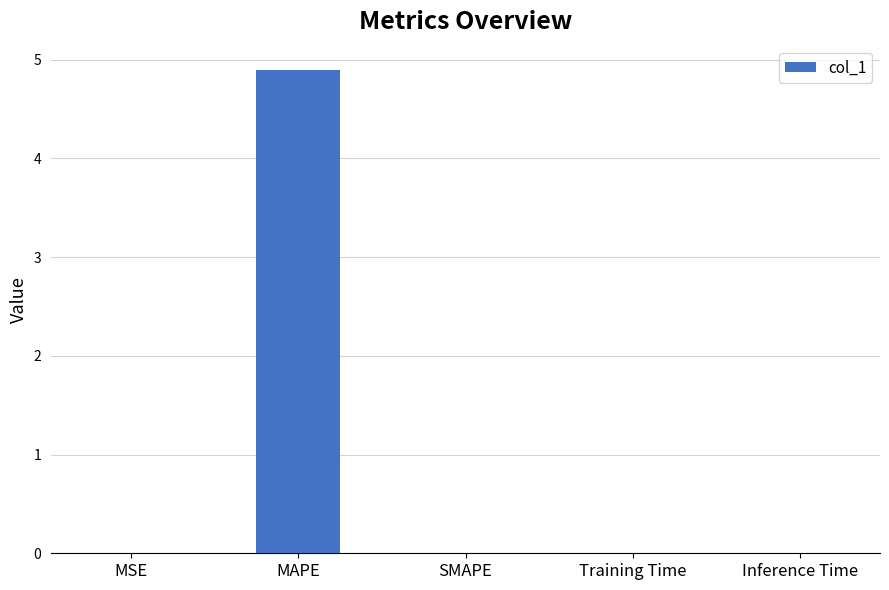

How many categories are shown in the chart?

5